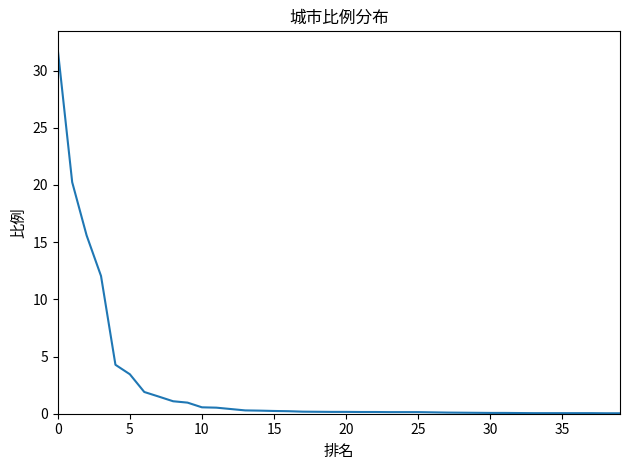

What is the greatest value displayed?

31.8